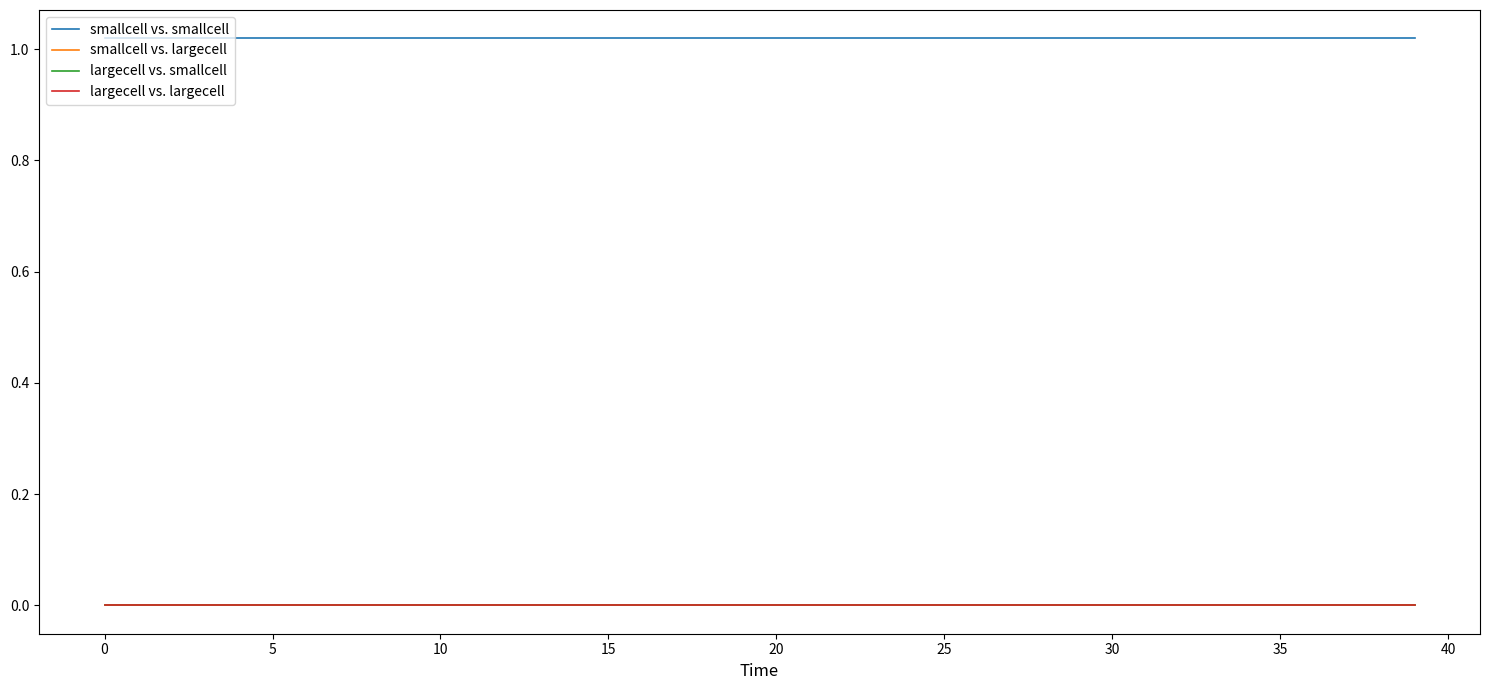

What is the label of the 35th point from the right?

5